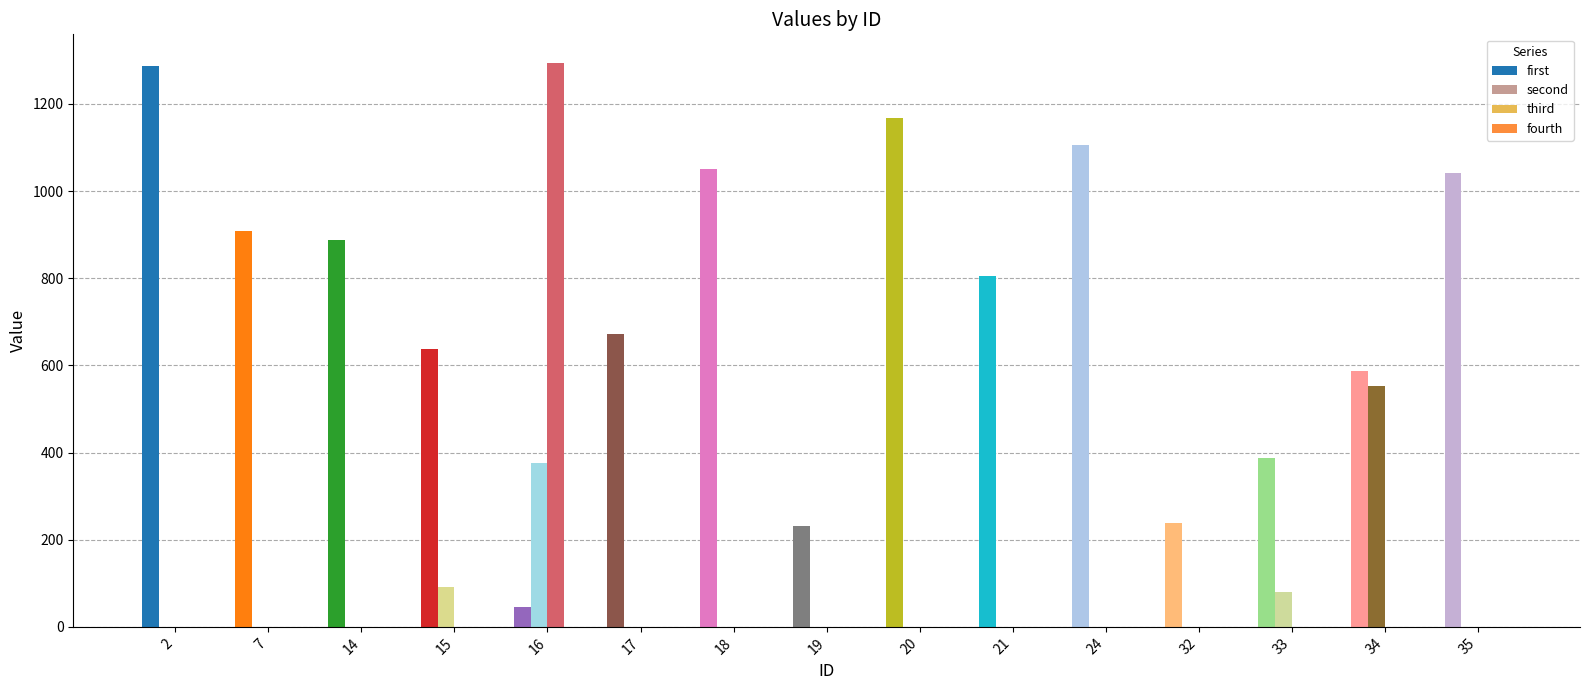

What is the sum of all second values?

1099.2